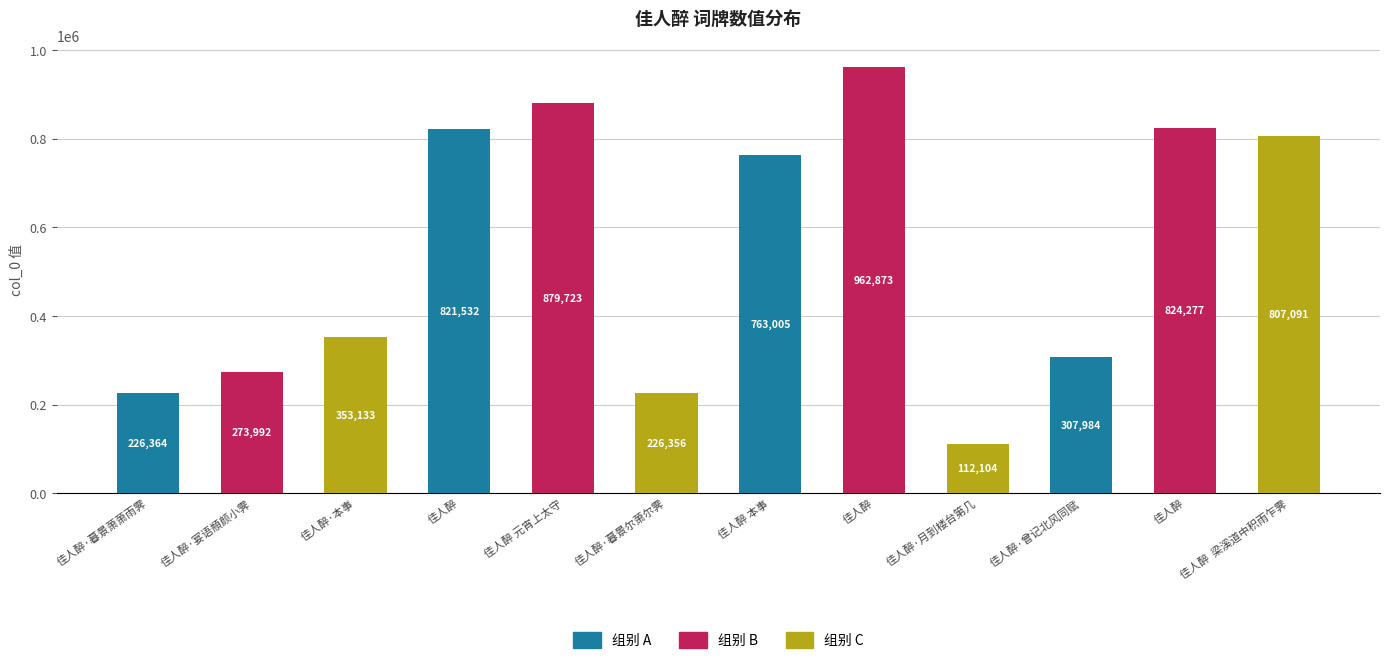

Rank the categories by value from highest to lowest.

佳人醉, 佳人醉 元宵上太守, 佳人醉, 佳人醉, 佳人醉  梁溪道中积雨乍霁, 佳人醉 本事, 佳人醉·本事, 佳人醉·曾记北风同赋, 佳人醉·宴语頩颜小霁, 佳人醉·暮景萧萧雨霁, 佳人醉·暮景尔萧尔霁, 佳人醉·月到楼台第几